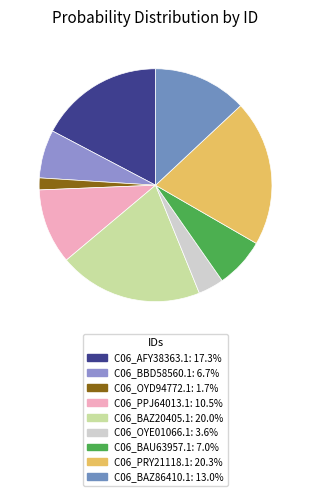

Is it true that C06_BBD58560.1 is 7% of the pie?

True